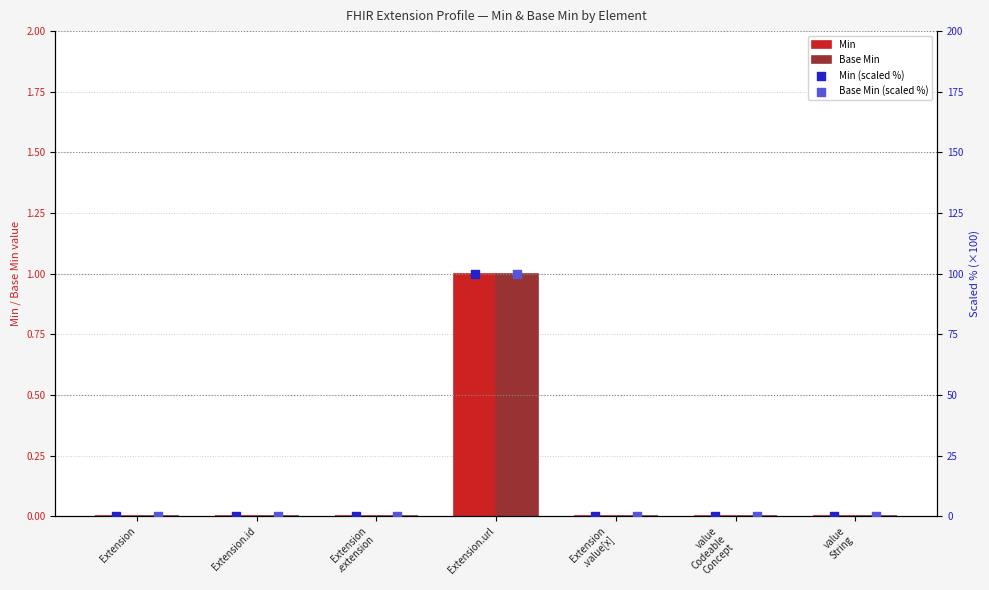

Which series has the widest spread of Y values?

Min (scaled %)